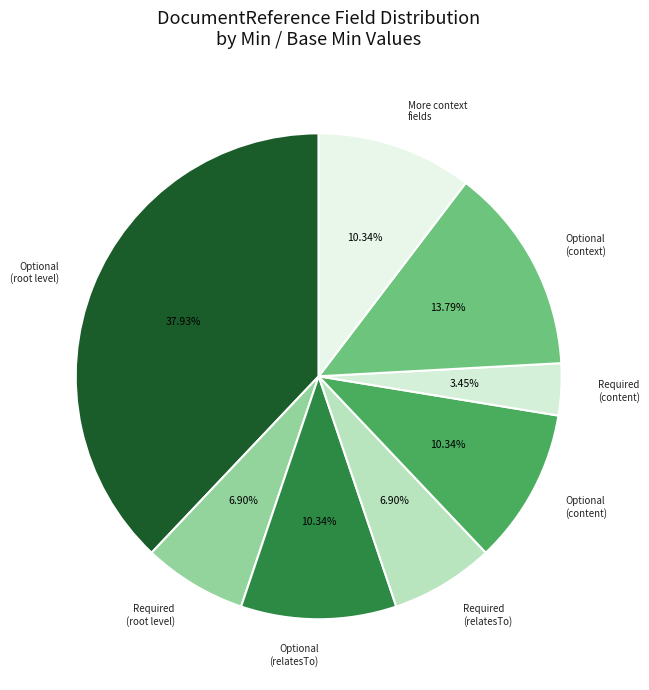

Does any single category account for the majority?

No